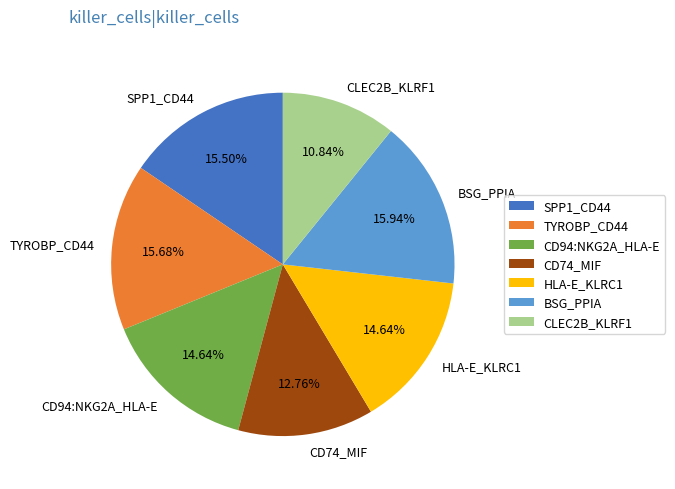

Which has a higher value, CD74_MIF or BSG_PPIA?

BSG_PPIA